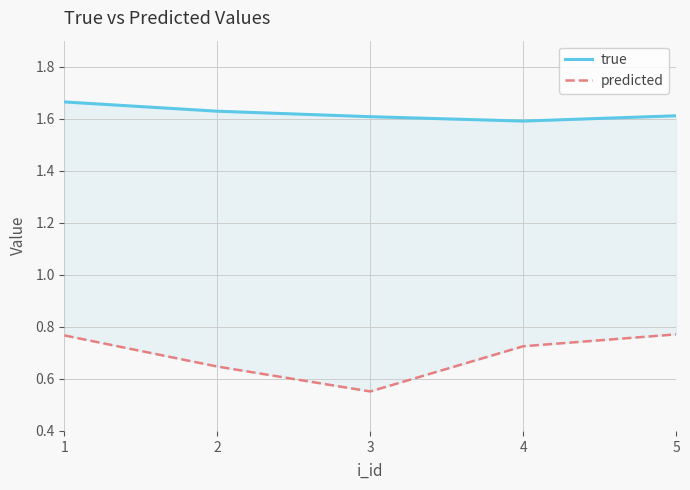

Reading left to right, what are all the values shown in this chart?

true: 1.7	1.6	1.6	1.6	1.6
predicted: 0.8	0.6	0.6	0.7	0.8